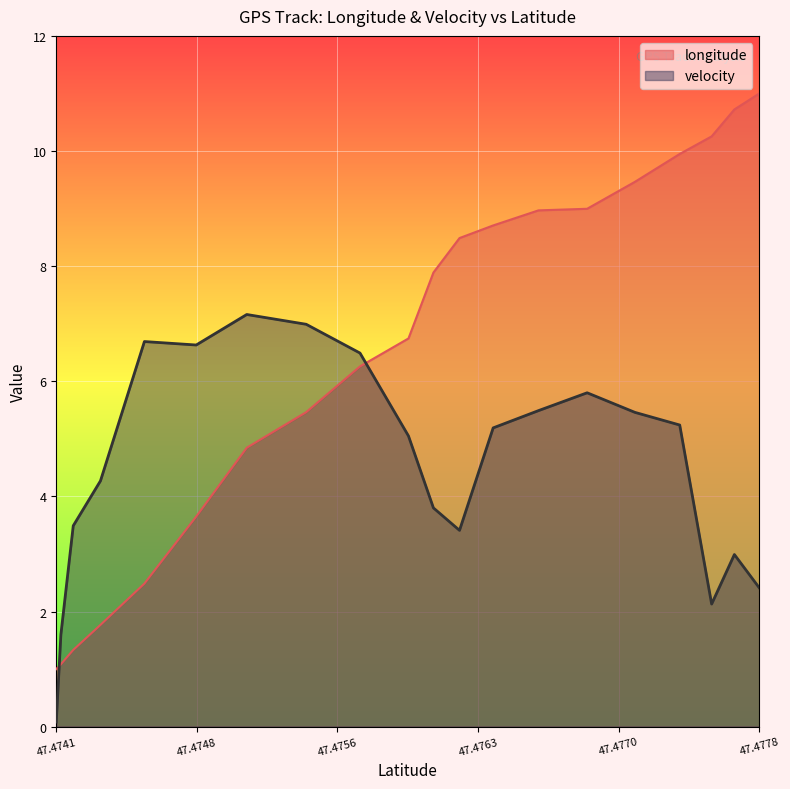

At 47.4778, list the series in order from largest to smallest.

longitude, velocity